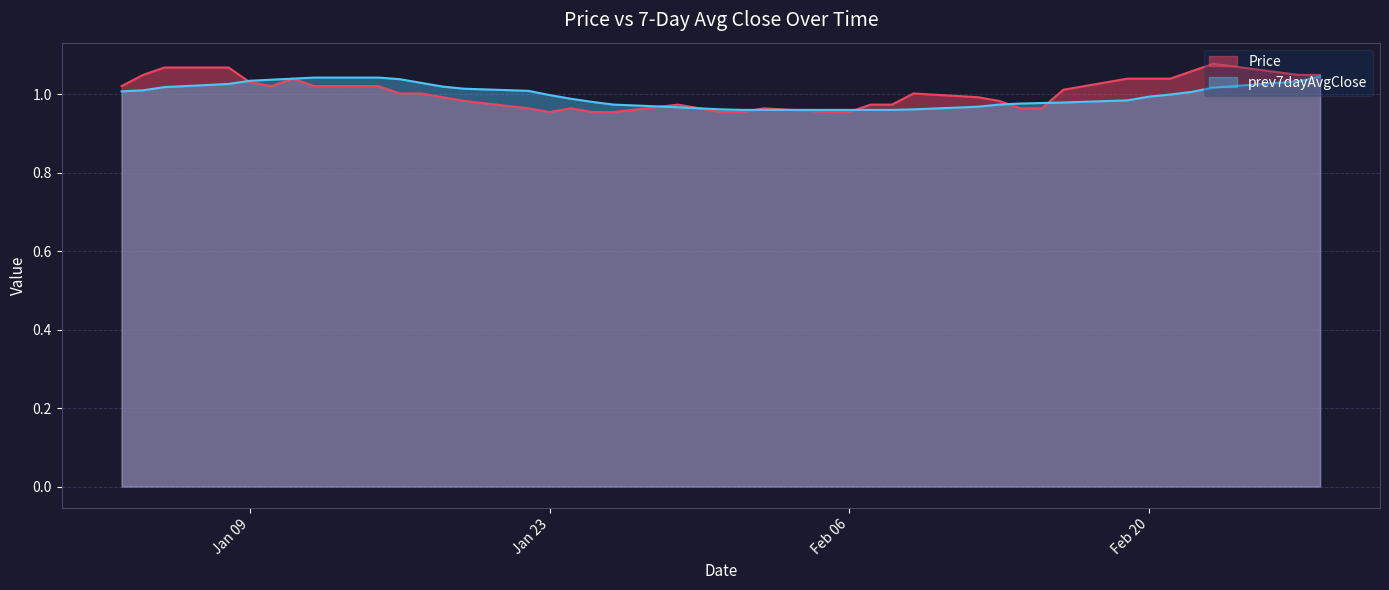

Which series has the largest total across all categories?

Price